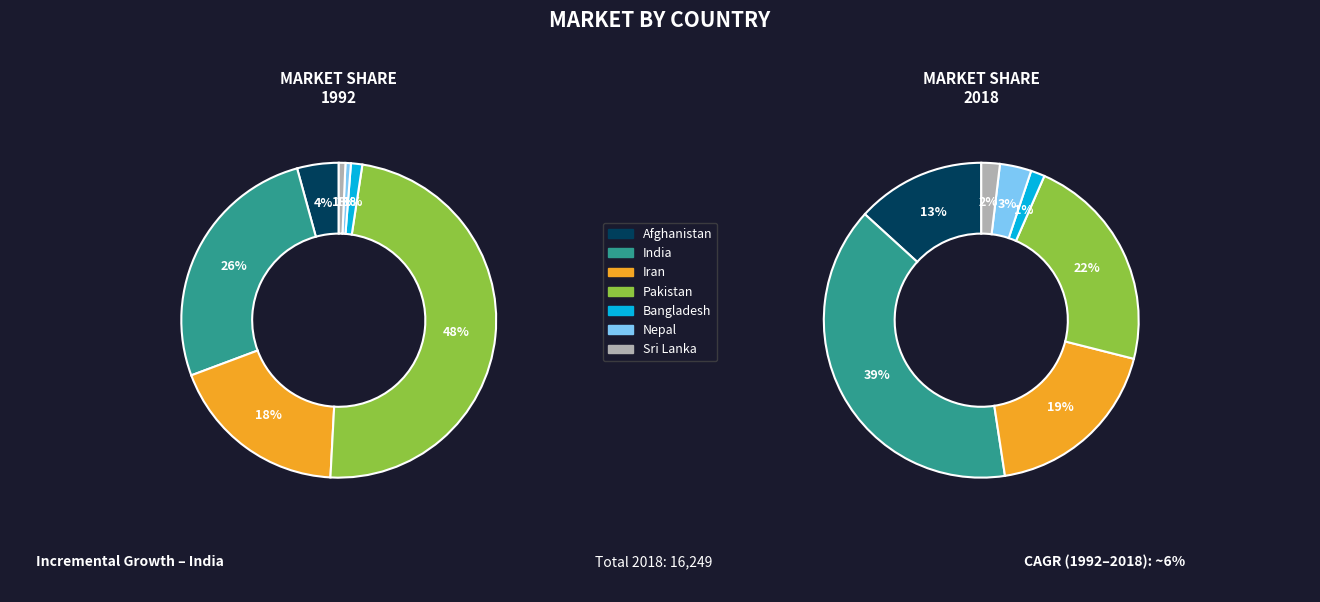

Is it true that bgd is 1% of the pie?

True